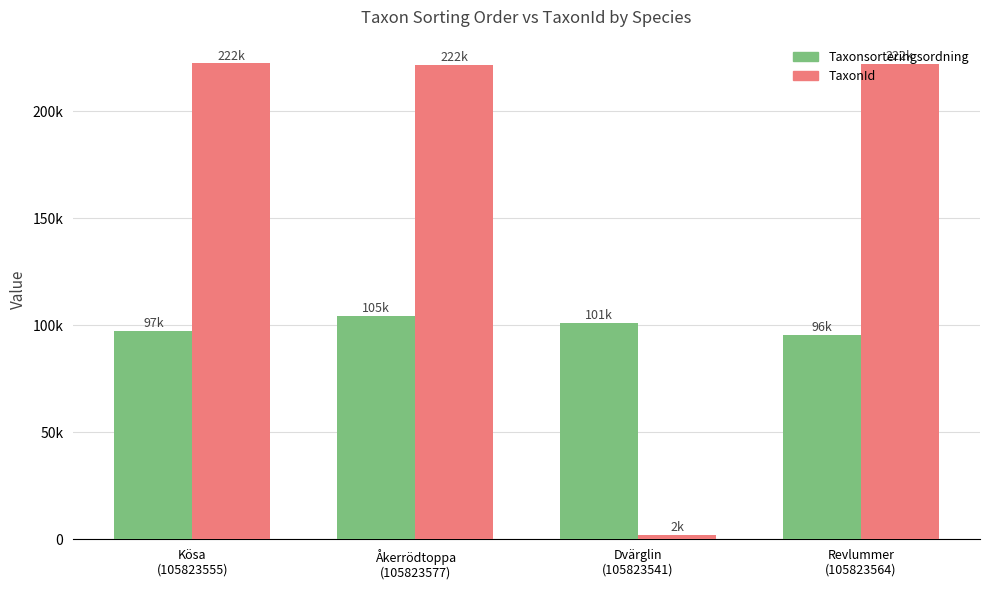

What is the difference between the maximum and minimum values in the Taxonsorteringsordning series?

8986